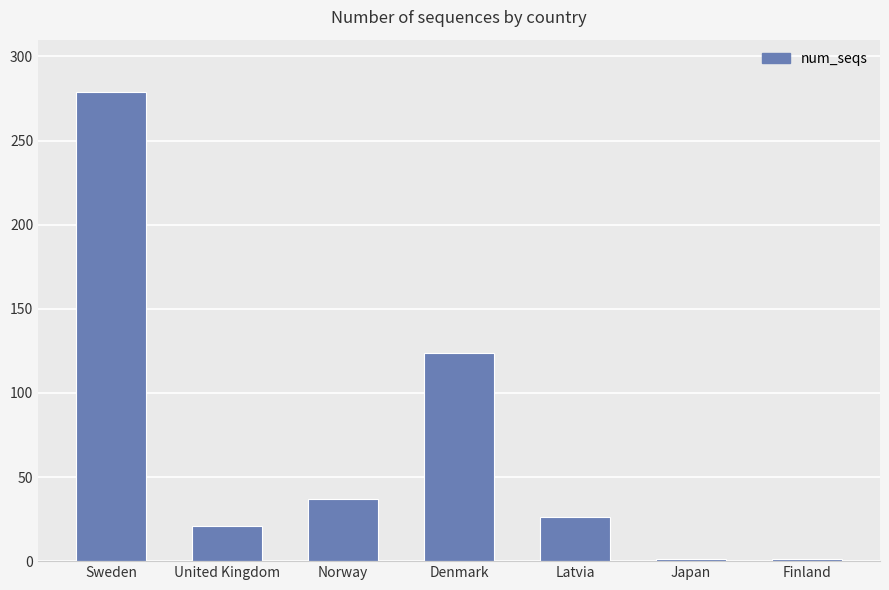

Where is the data nearest to the value 140?

Denmark